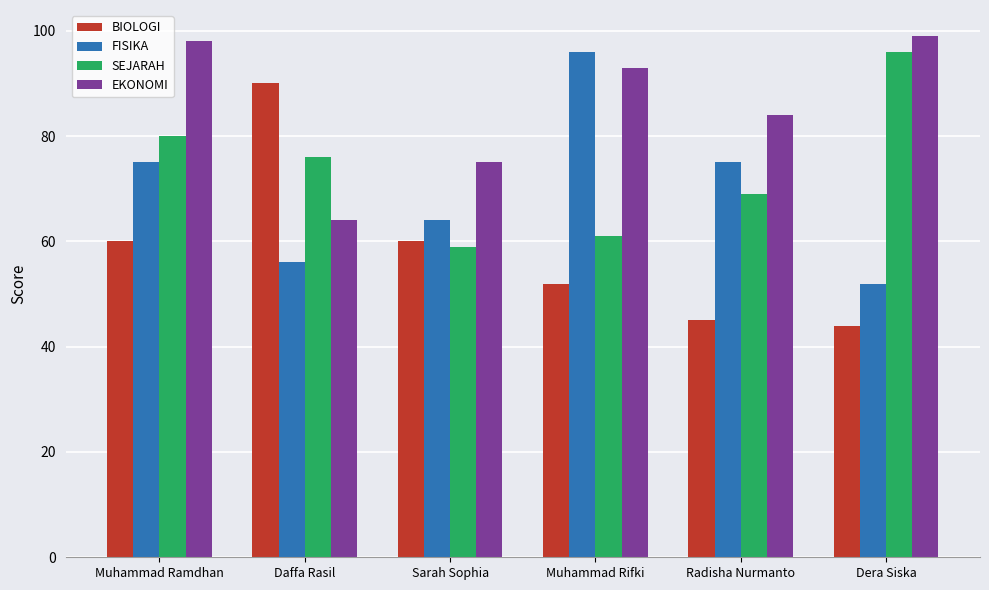

Are the bars horizontal?

No